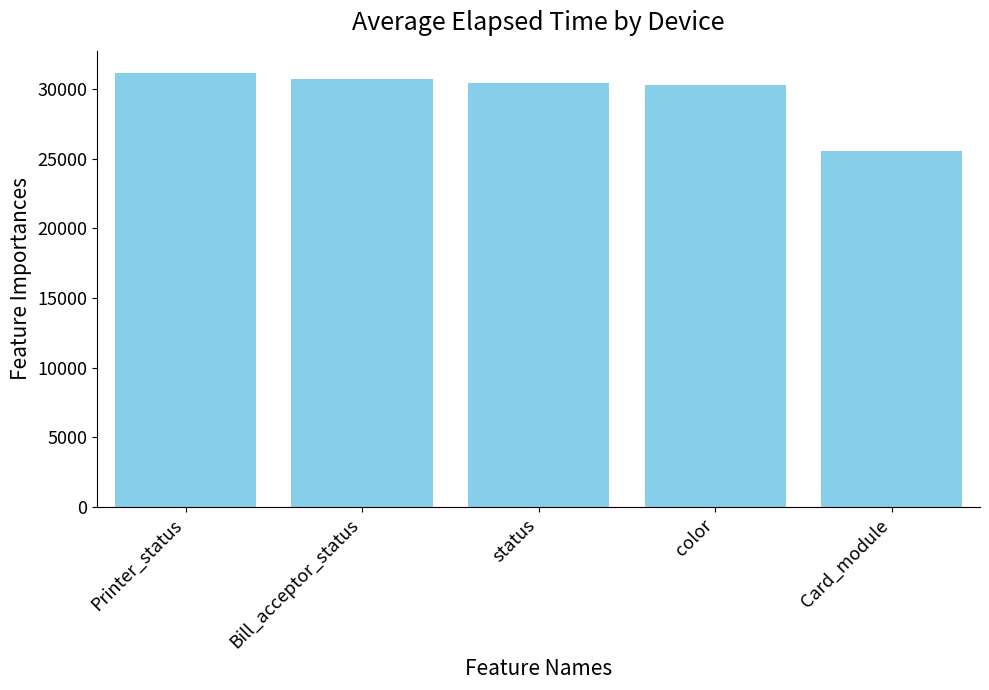

Which has a higher value, Bill_acceptor_status or Card_module?

Bill_acceptor_status